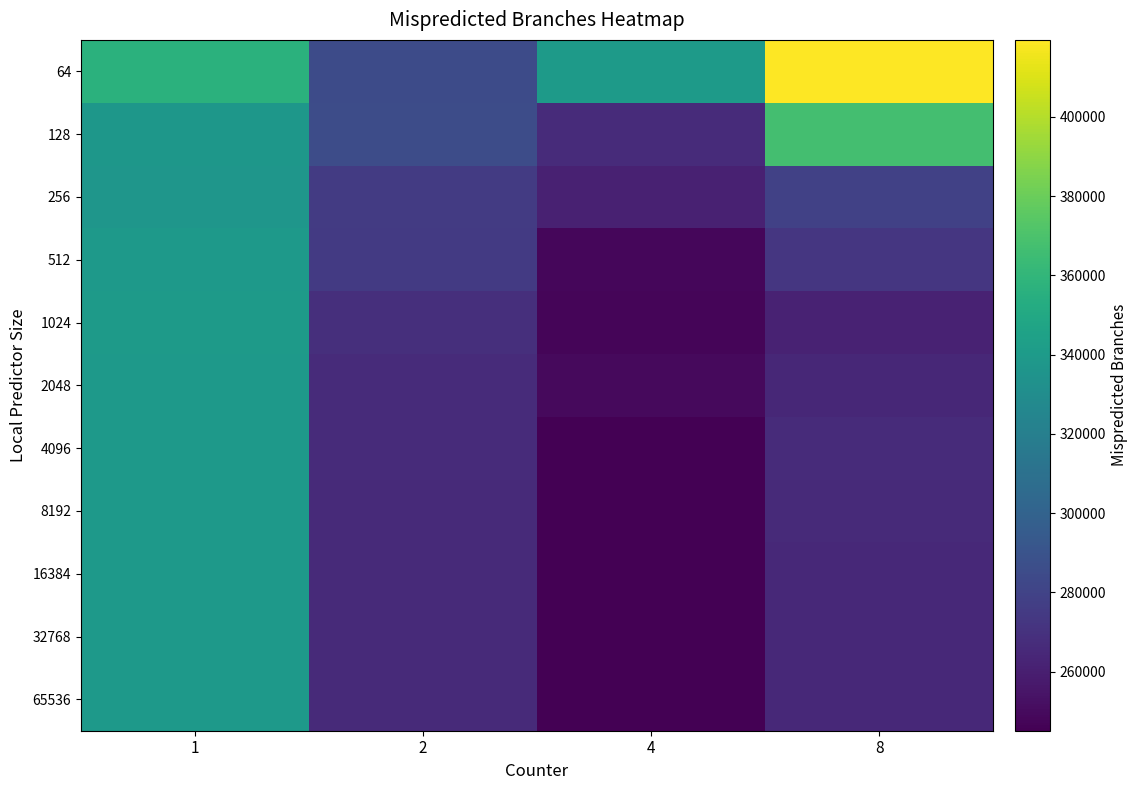

How many categories are shown in the chart?

4